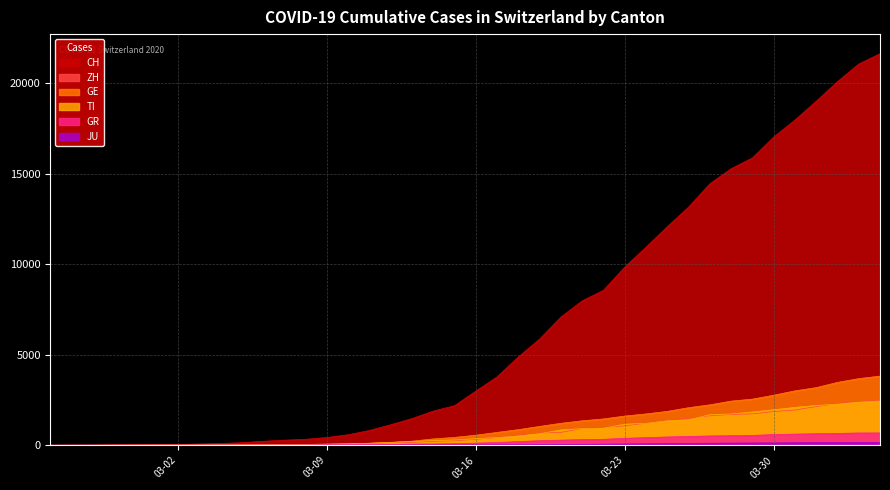

What is the greatest value displayed?

21617